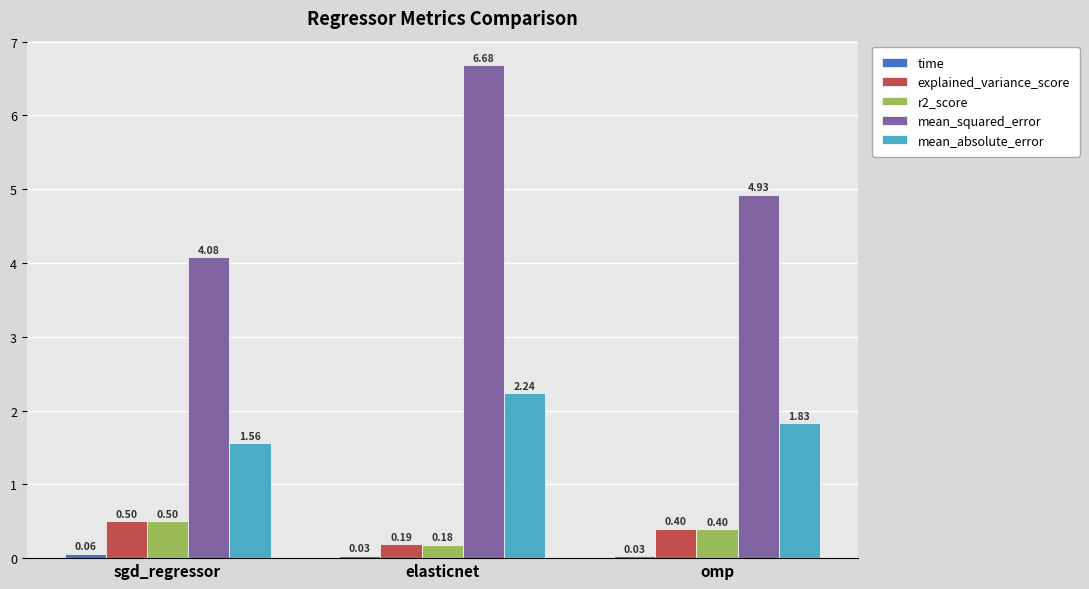

Is it true that r2_score equals 0.5 at sgd_regressor?

True